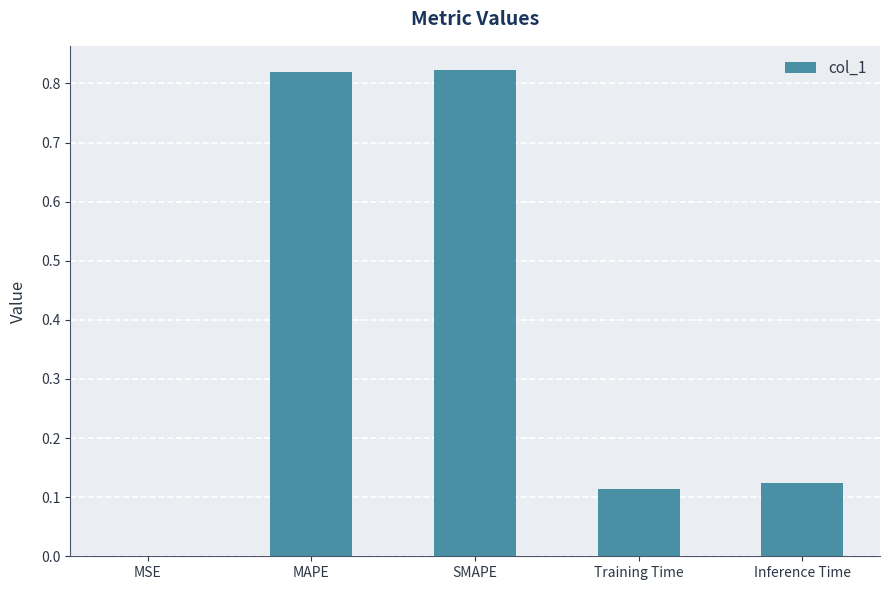

What is the sum of the values at Inference Time and SMAPE?

0.9